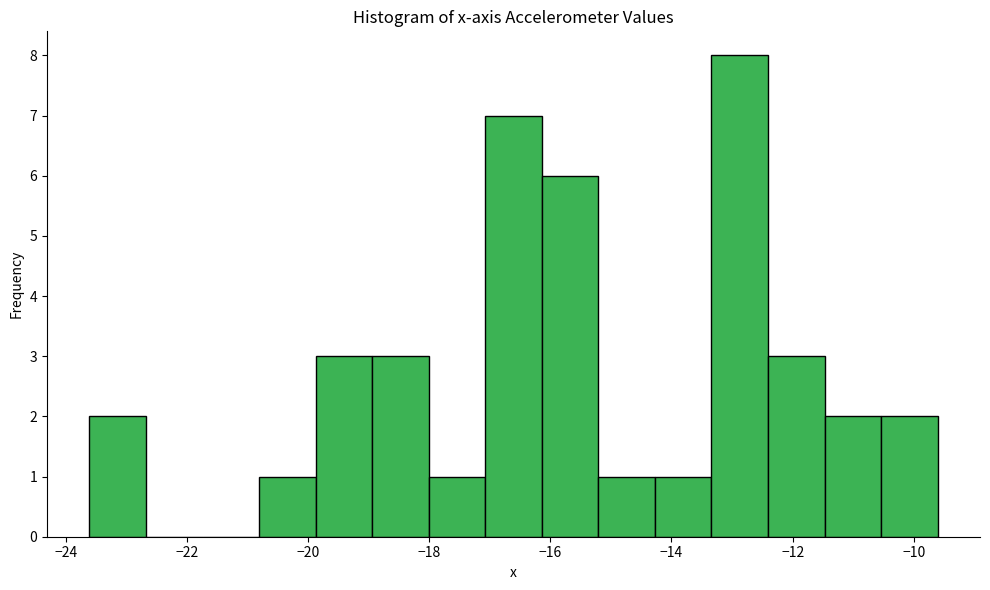

Reading left to right, transcribe this chart: for each bar, give the range it covers on the x-axis and its height. Neither the bar edges nor the heights are printed on the chart, so give them approximately, as read against the axes.

-23.6 to -22.6: 2
-22.6 to -21.8: 0
-21.8 to -20.8: 0
-20.8 to -19.8: 1
-19.8 to -19.0: 3
-19.0 to -18.0: 3
-18.0 to -17.0: 1
-17.0 to -16.2: 7
-16.2 to -15.2: 6
-15.2 to -14.2: 1
-14.2 to -13.4: 1
-13.4 to -12.4: 8
-12.4 to -11.4: 3
-11.4 to -10.6: 2
-10.6 to -9.6: 2